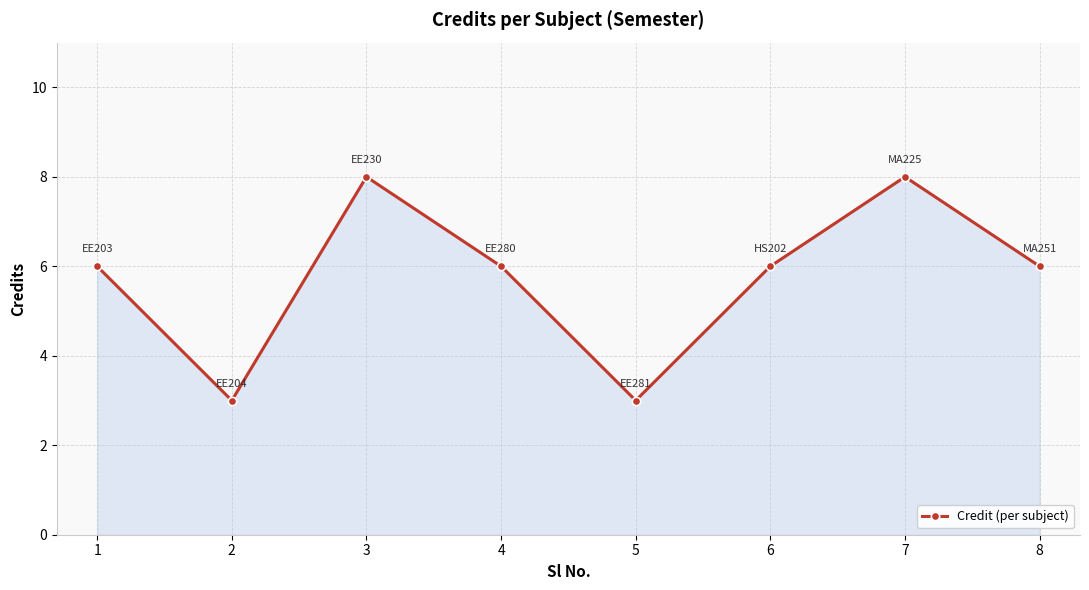

What is the change in value from 1 to 2?

-3